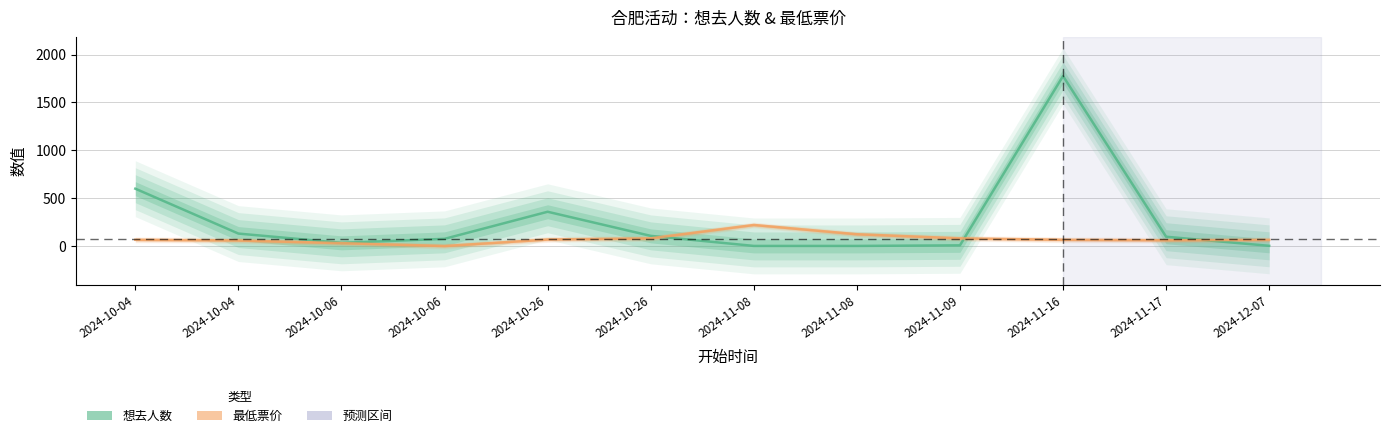

Rank the series by their maximum value, from highest to lowest.

想去人数, 最低票价